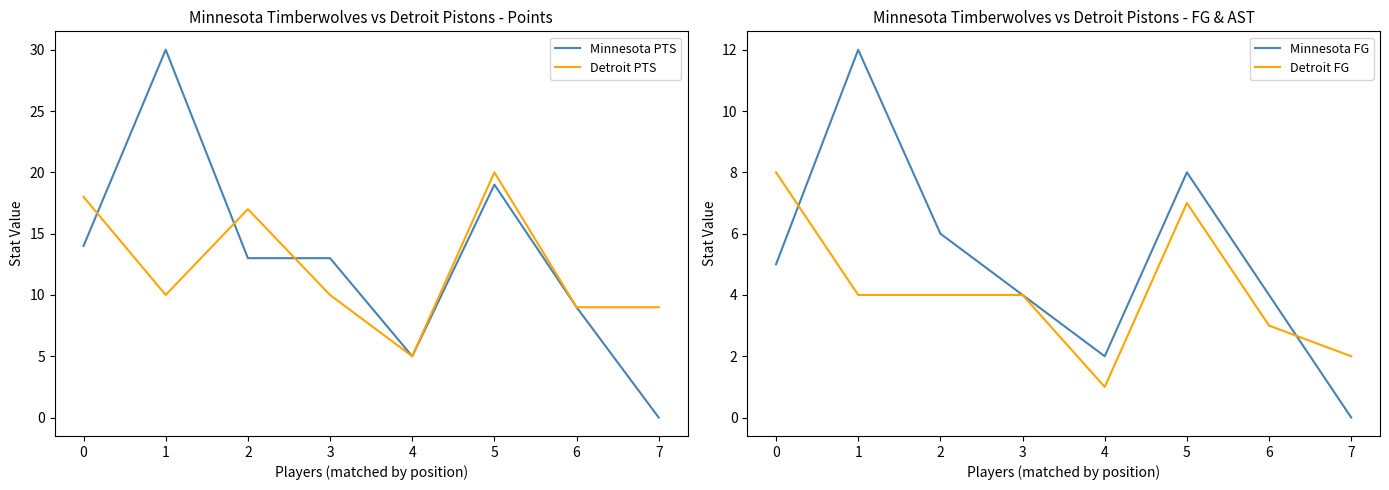

At which label is Detroit FG closest to 4?

1